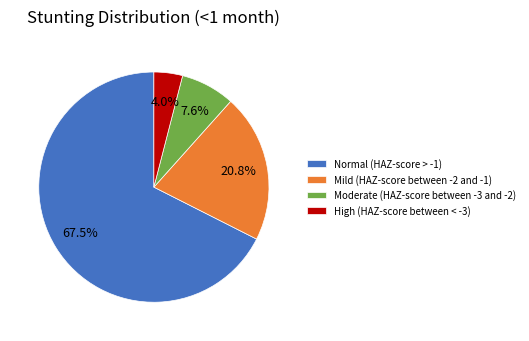

The Moderate (HAZ-score between -3 and -2) slice represents 19% of the pie. True or false?

False